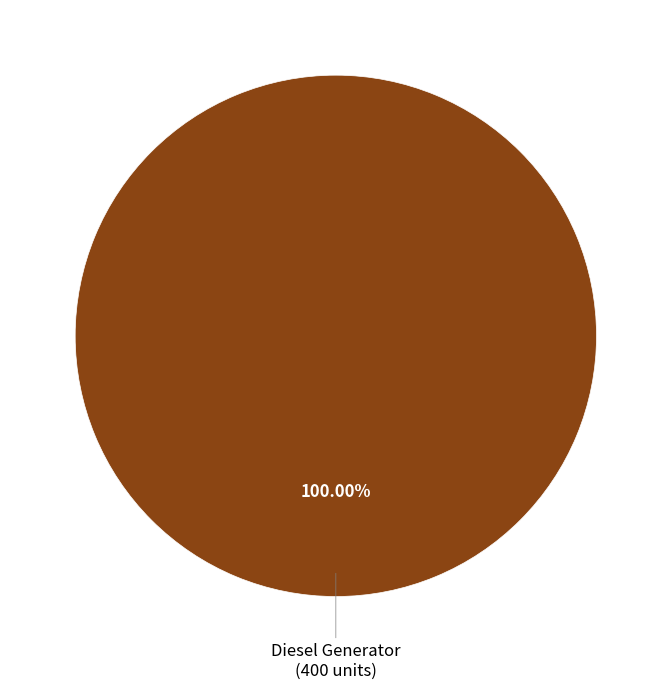

Is there a majority slice in this chart?

Yes